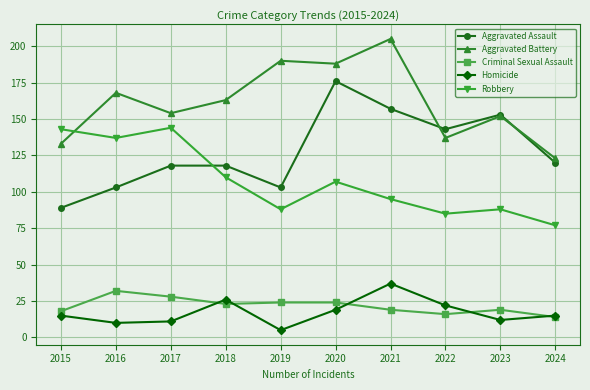

Which series changed the most between 2018 and 2023?

Aggravated Assault